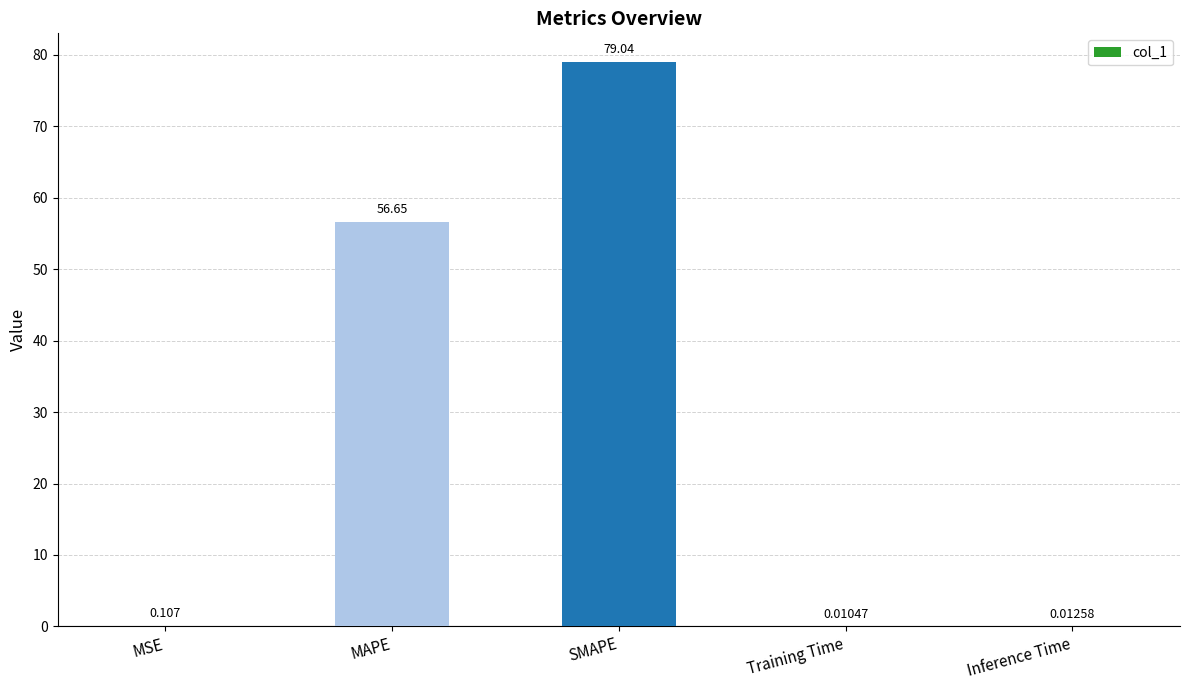

At which label is the value closest to 39?

MAPE